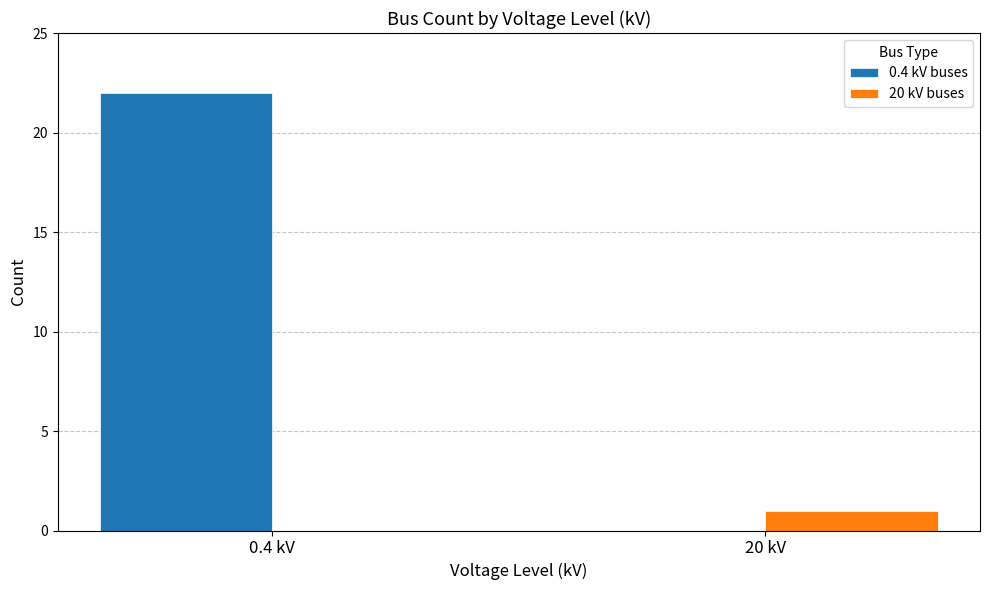

What is the maximum value for 0.4 kV buses?

22